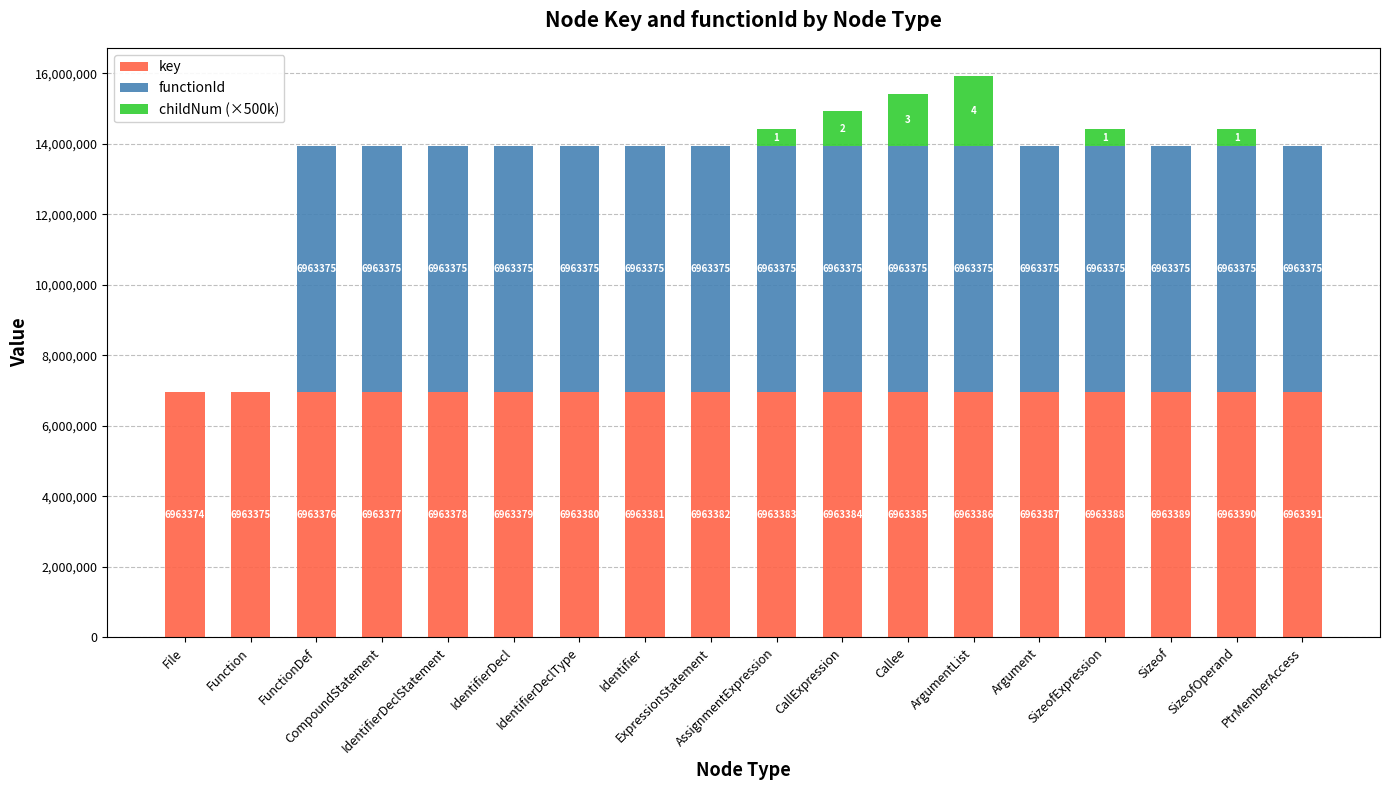

What is the highest value of the key series?

6963391